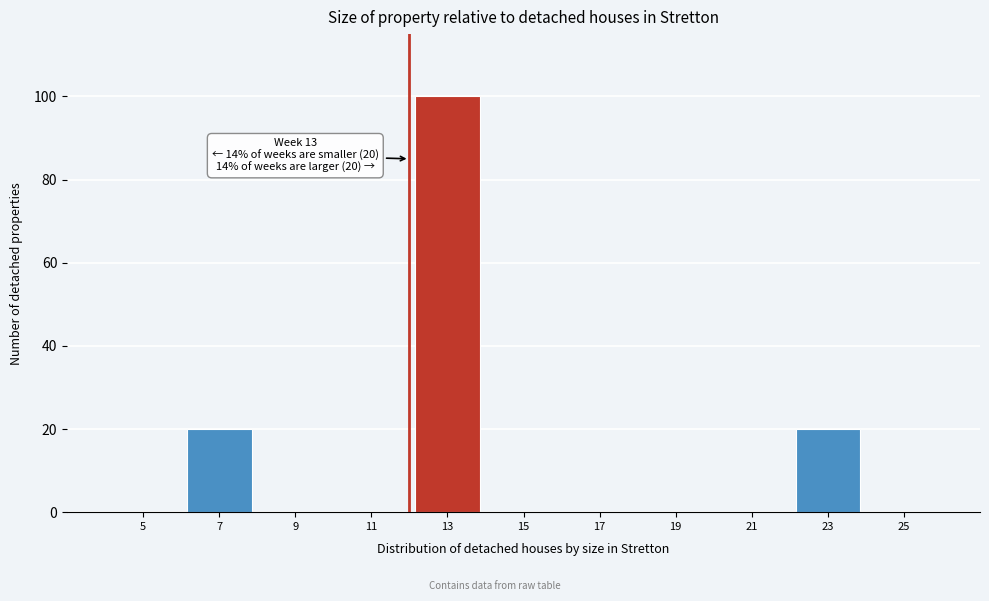

Reading left to right, transcribe all the data shown in this chart.

5=0	7=20	9=0	11=0	13=100	15=0	17=0	19=0	21=0	23=20	25=0